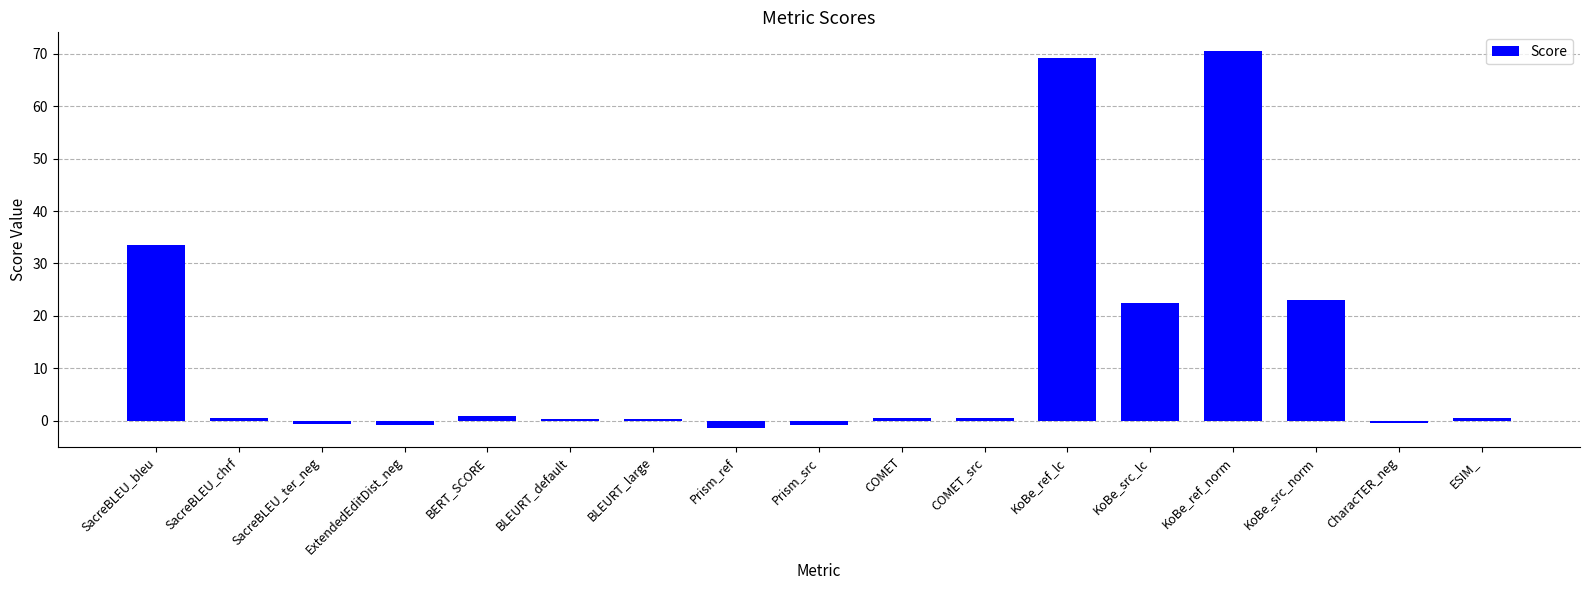

What is the sum of the values at Prism_ref and ExtendedEditDist_neg?

-2.0